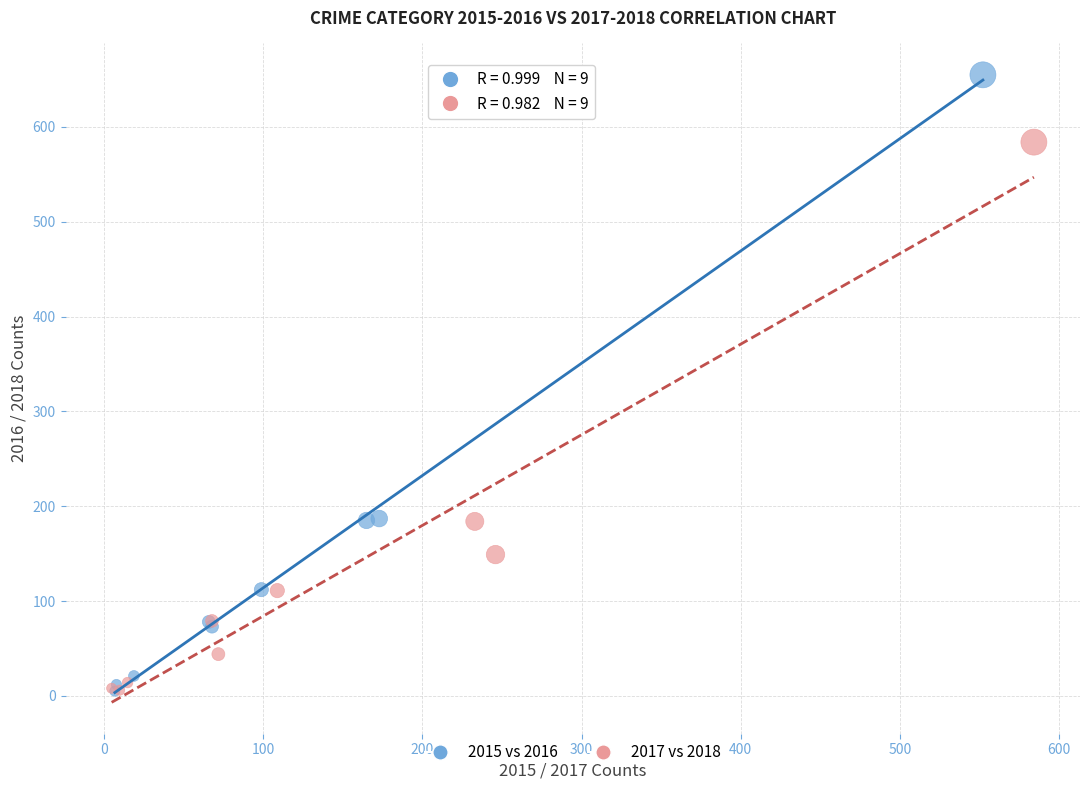

Which series has the largest Y range (max minus min)?

2015 vs 2016